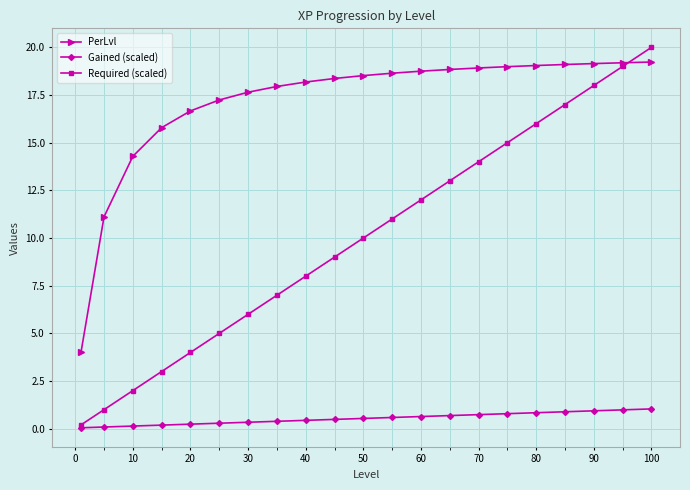

What is the highest value of the Required (scaled) series?

20.0